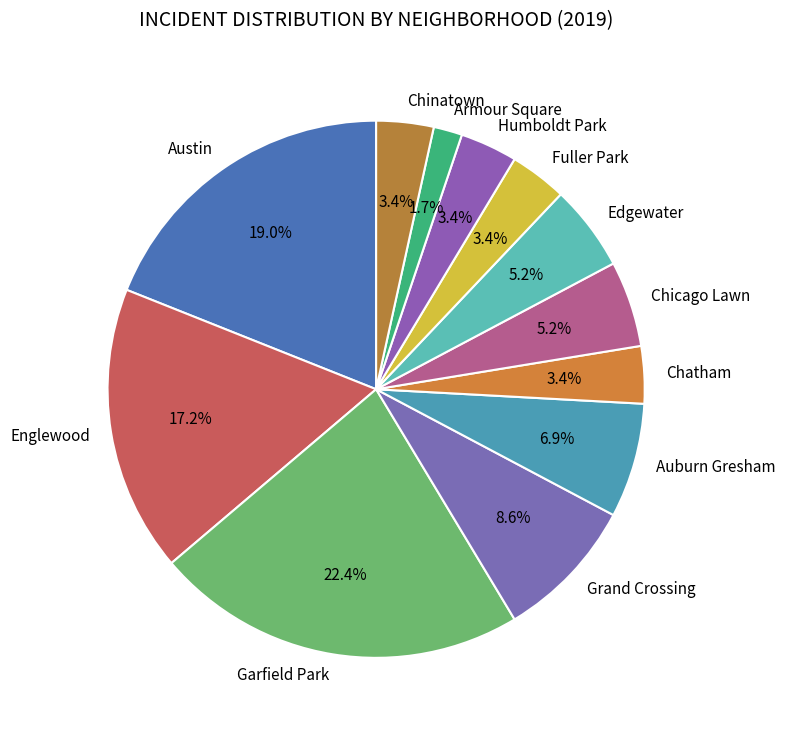

Which category has the biggest portion of the pie?

Garfield Park